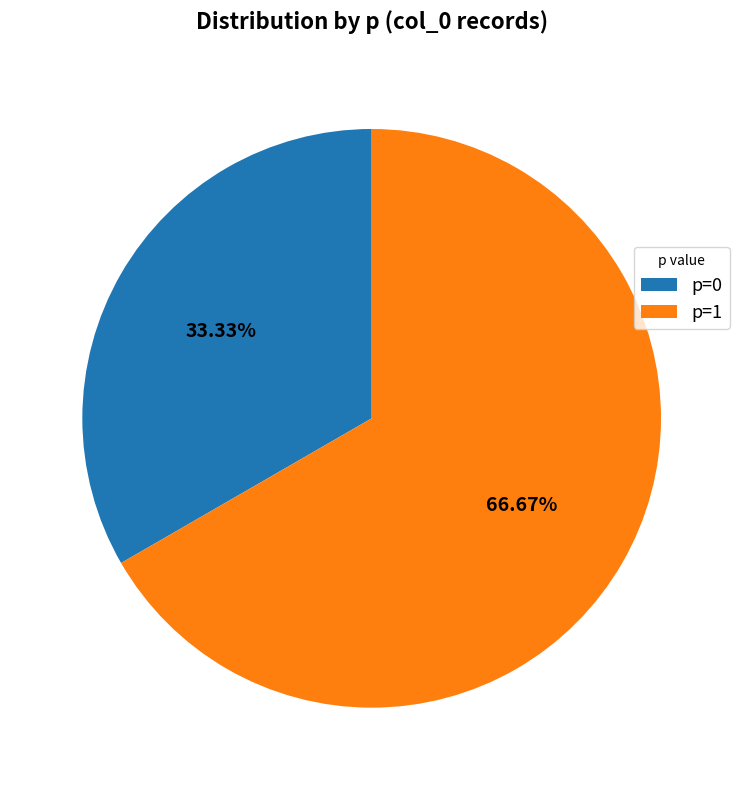

Which slice is the smallest?

p=0